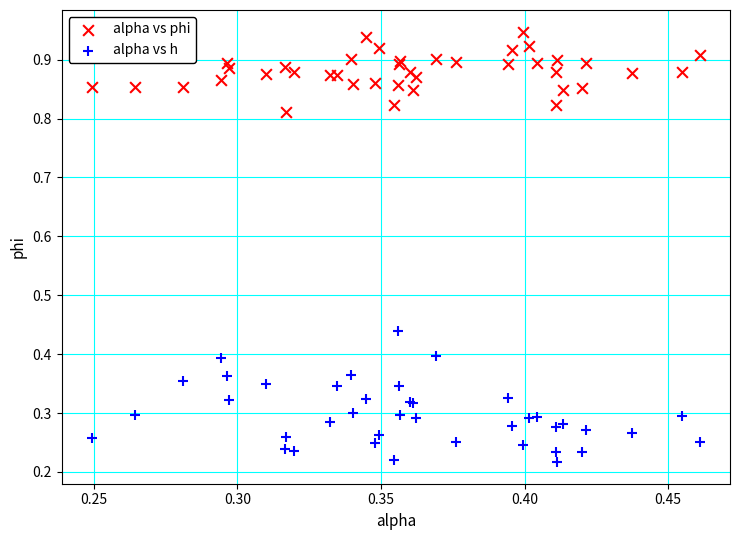

Which series reaches the minimum Y coordinate?

alpha vs h